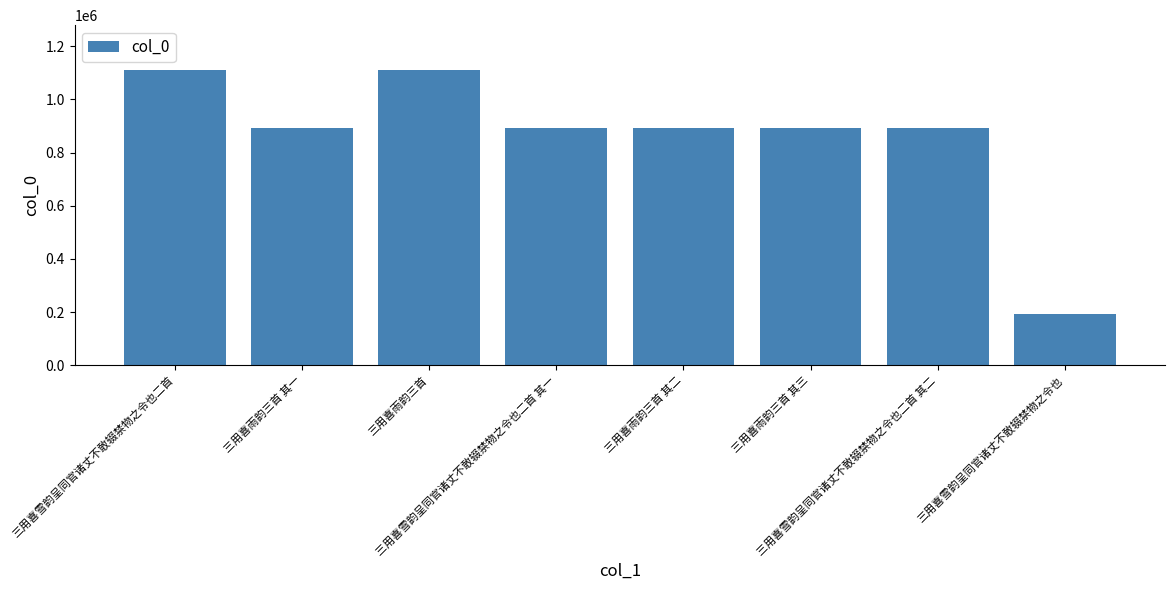

What is the sum of all values?

6871439